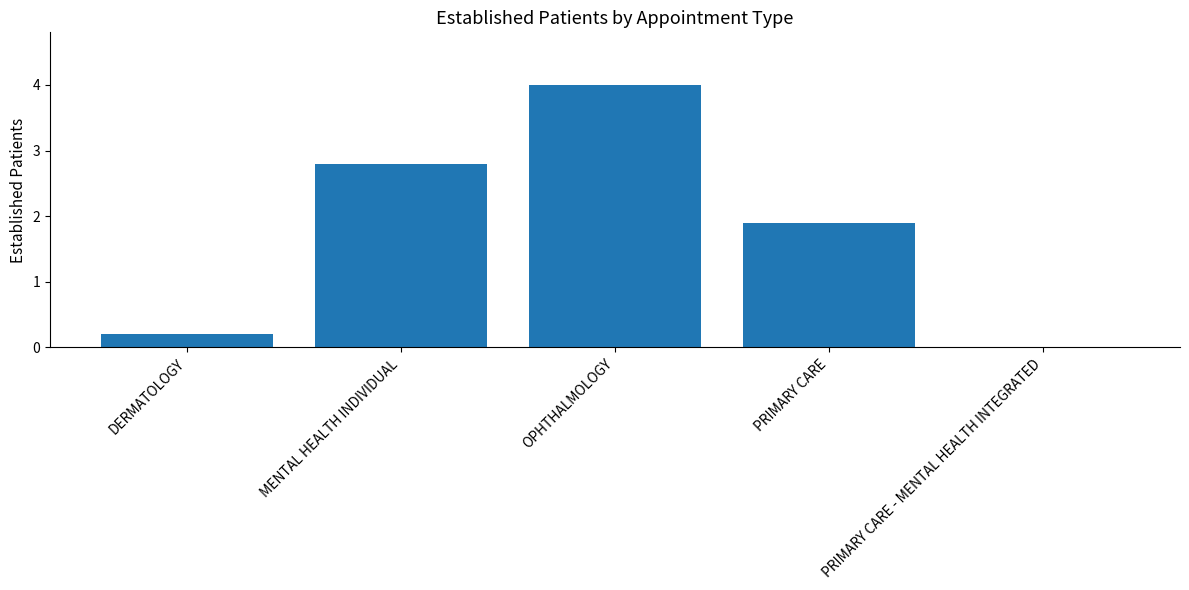

Which label corresponds to the largest value in the chart?

OPHTHALMOLOGY